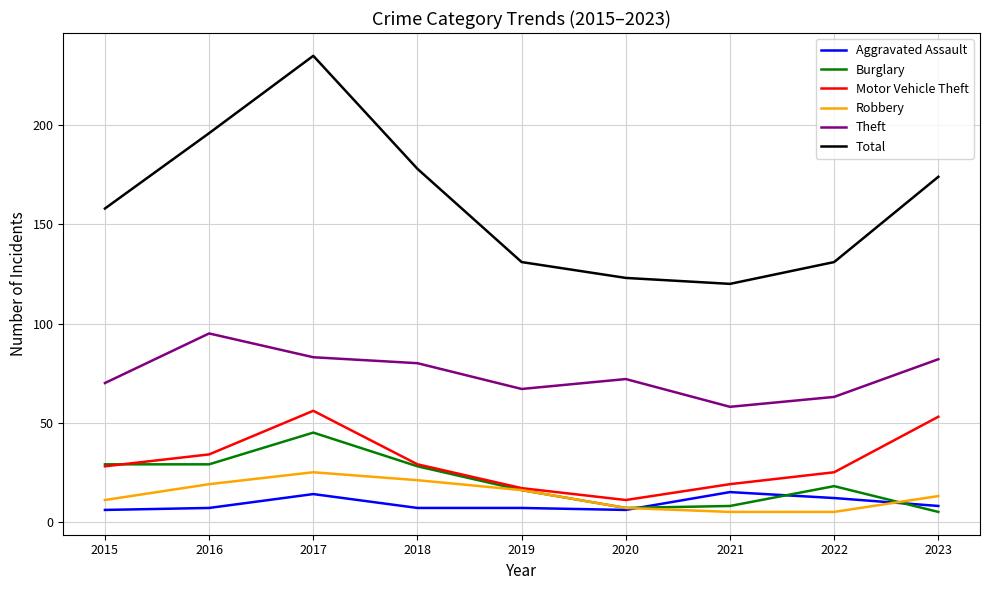

Which series changed the most between 2022 and 2023?

Total